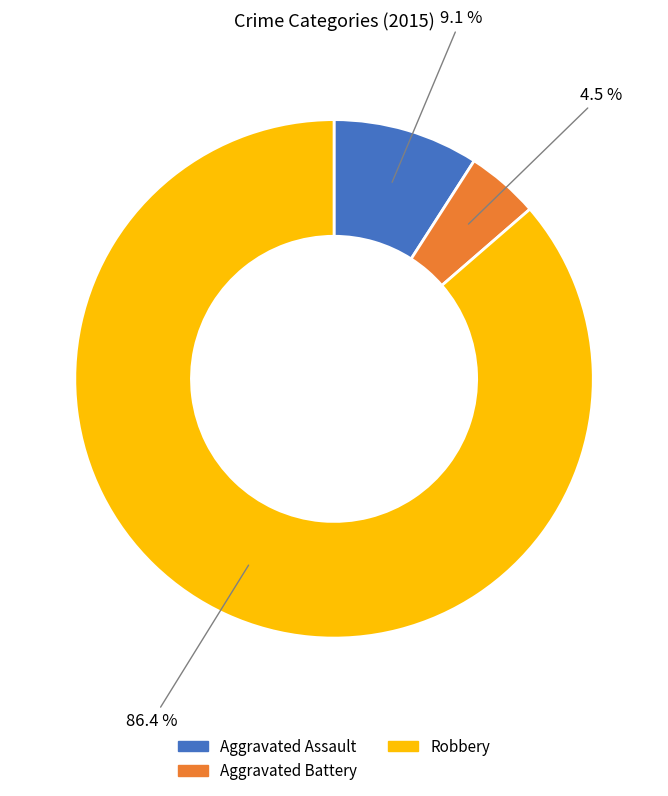

Is there any slice that represents more than half of the pie?

Yes